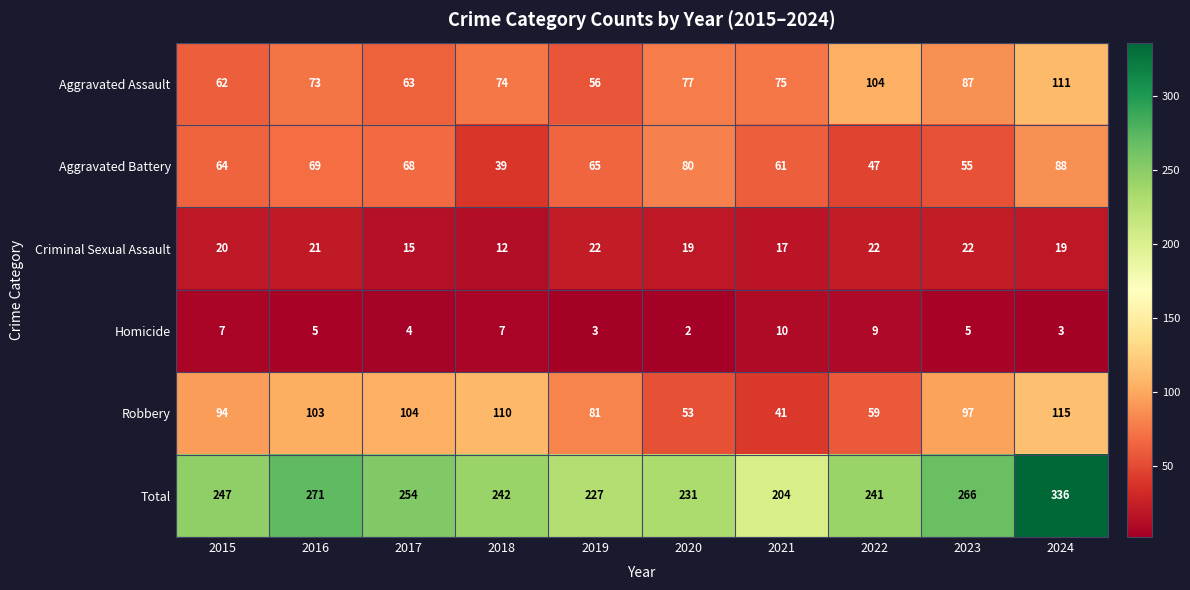

The value of Robbery at 2019 is 131. True or false?

False